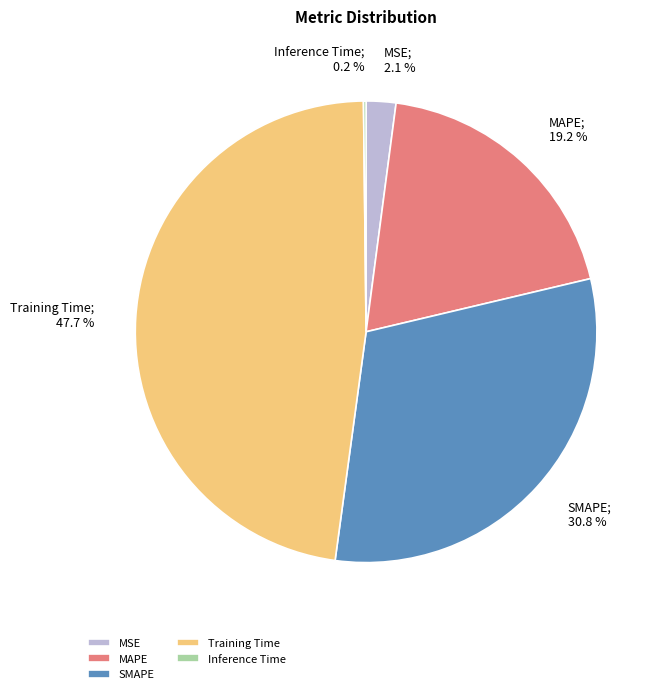

Is the sum of MSE and Training Time greater than half?

No